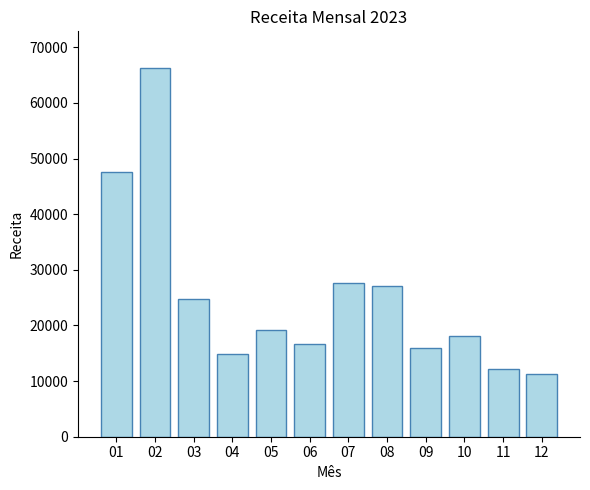

What is the sum of all values?

301871.7